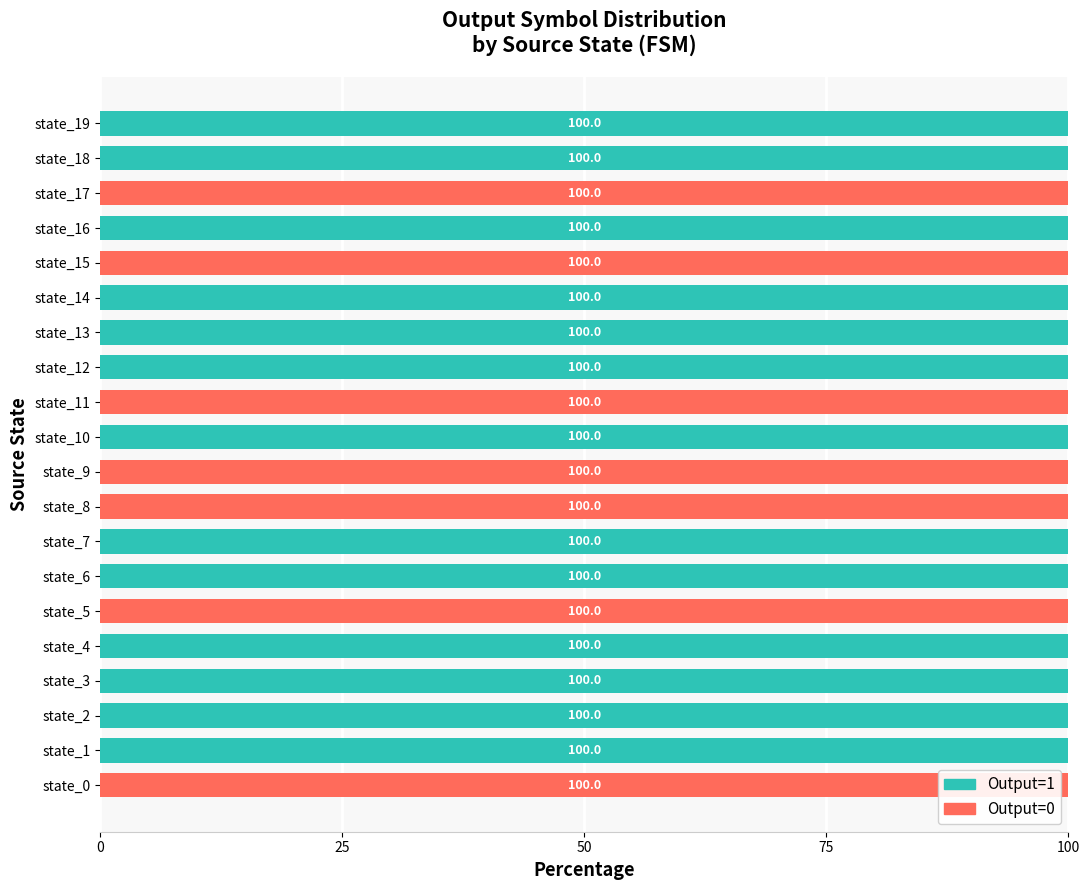

What is the highest value of the Output=0 series?

100